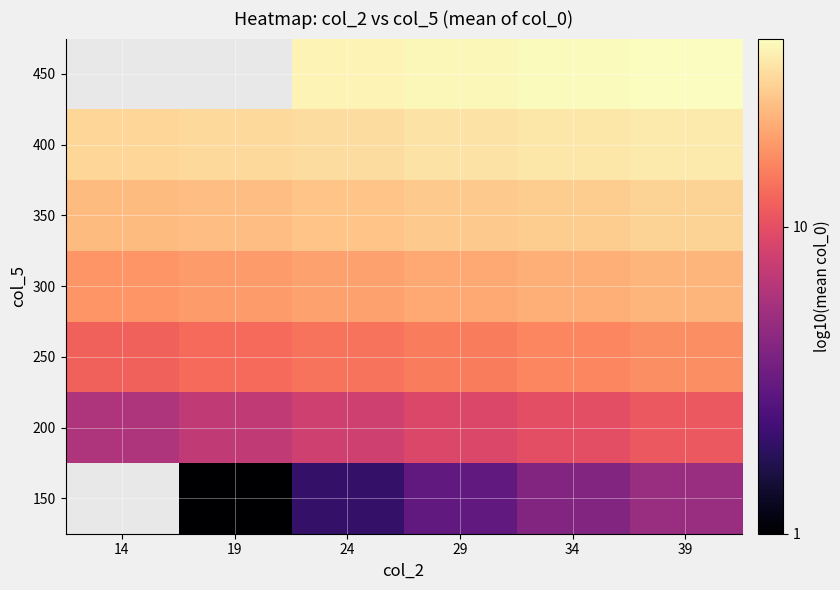

Between 19 and 29, which is larger?

29